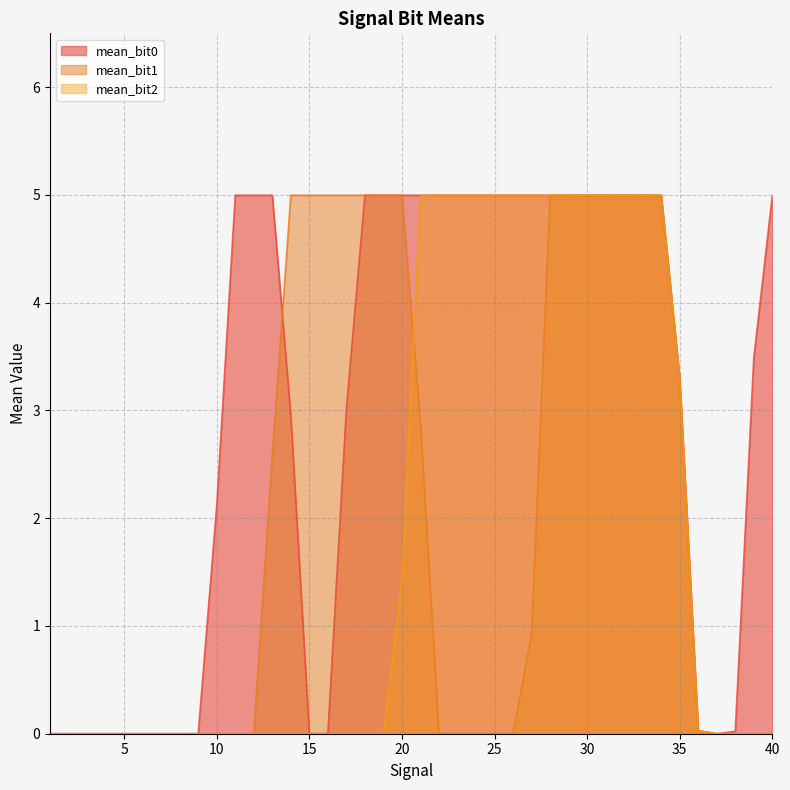

Where is the first local minimum for mean_bit1?

3